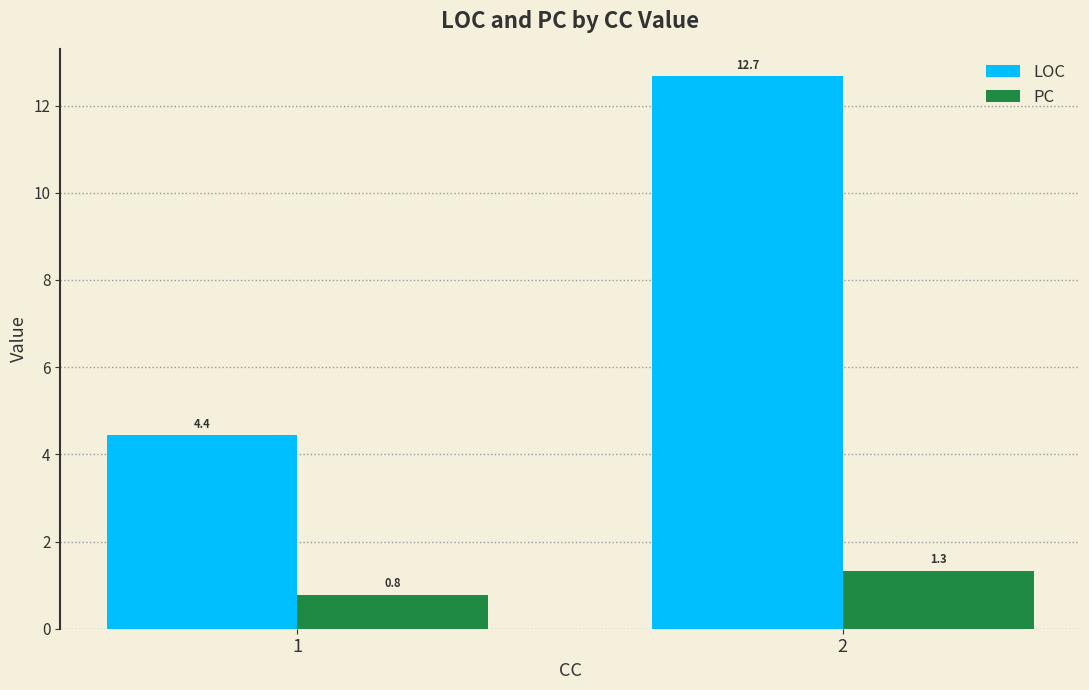

Reading left to right, transcribe all the data shown in this chart.

LOC: 4.4	12.7
PC: 0.8	1.3